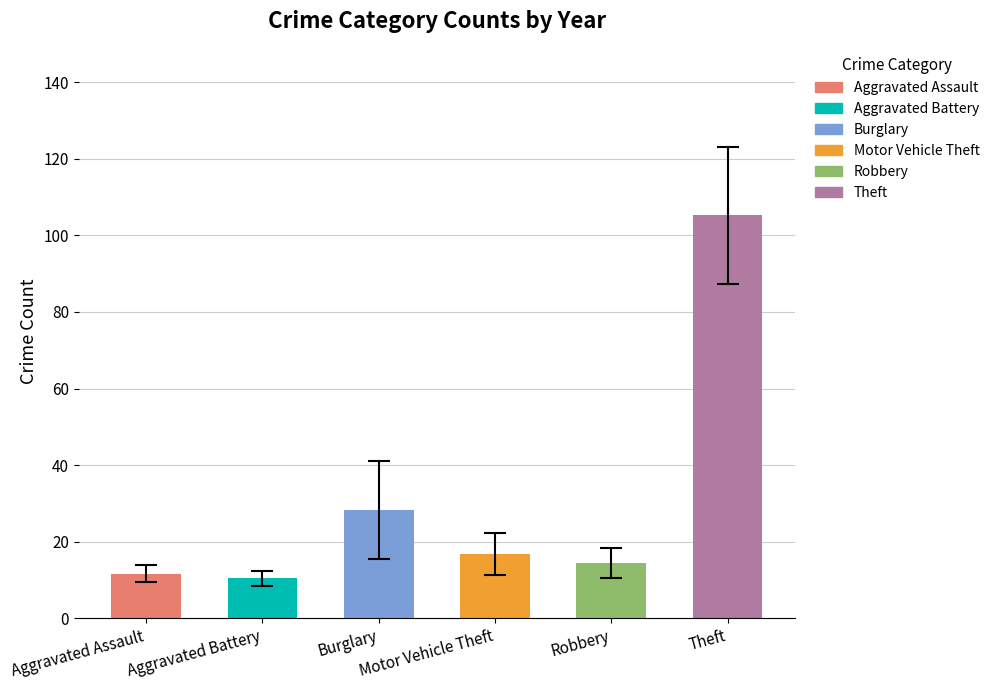

True or false: Robbery has a value of 30 at 2017.

False